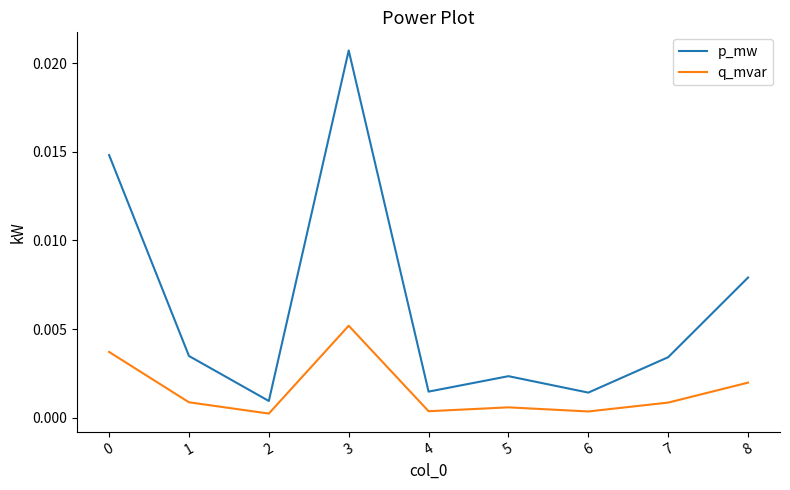

Which label corresponds to the largest value in the chart?

3